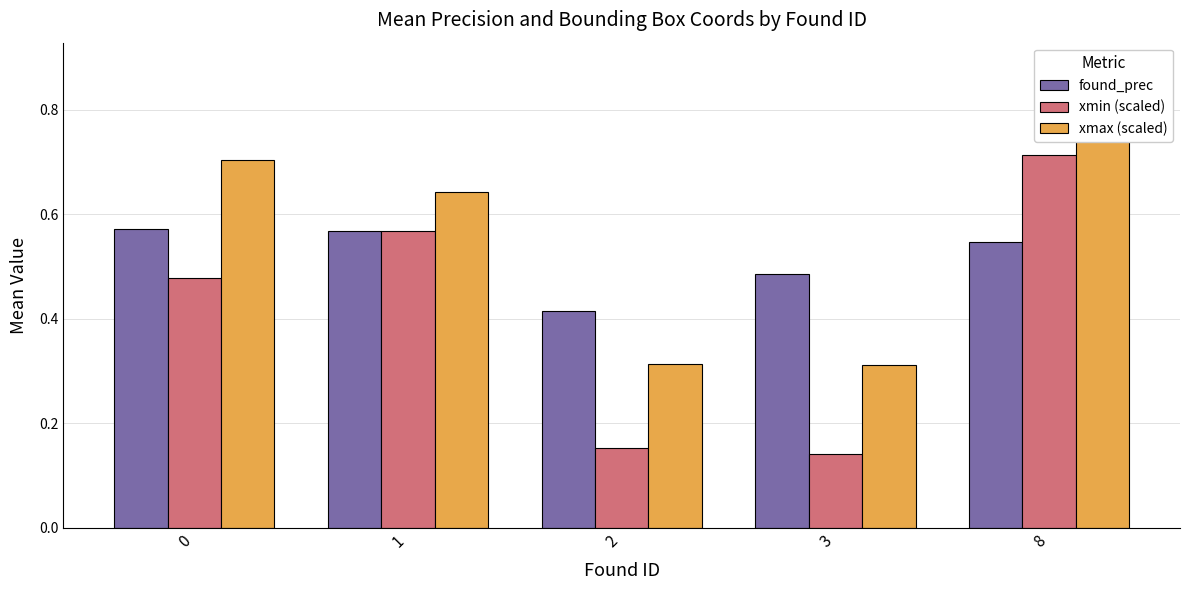

Which series has the largest range (max minus min)?

xmax (scaled)